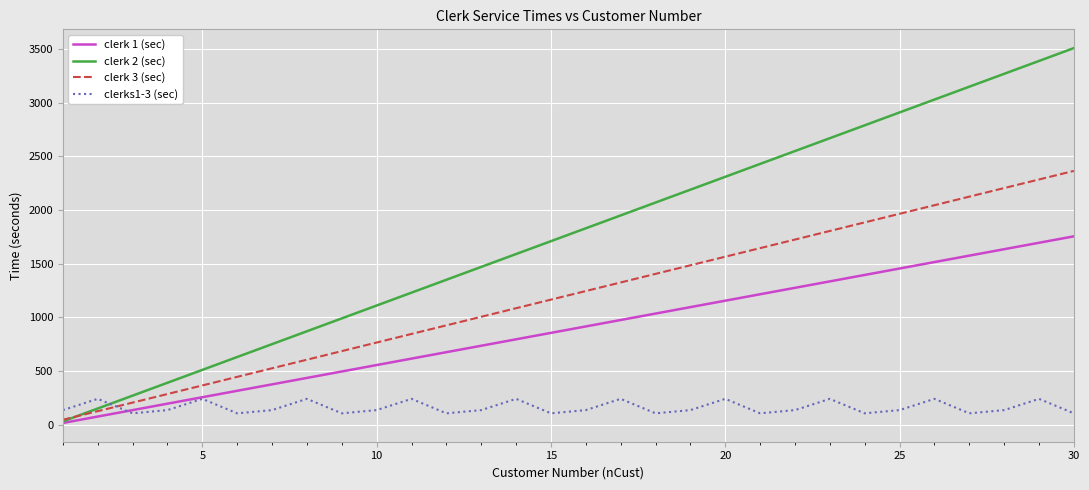

What is the difference between the maximum and minimum values in the clerk 2 (sec) series?

3480